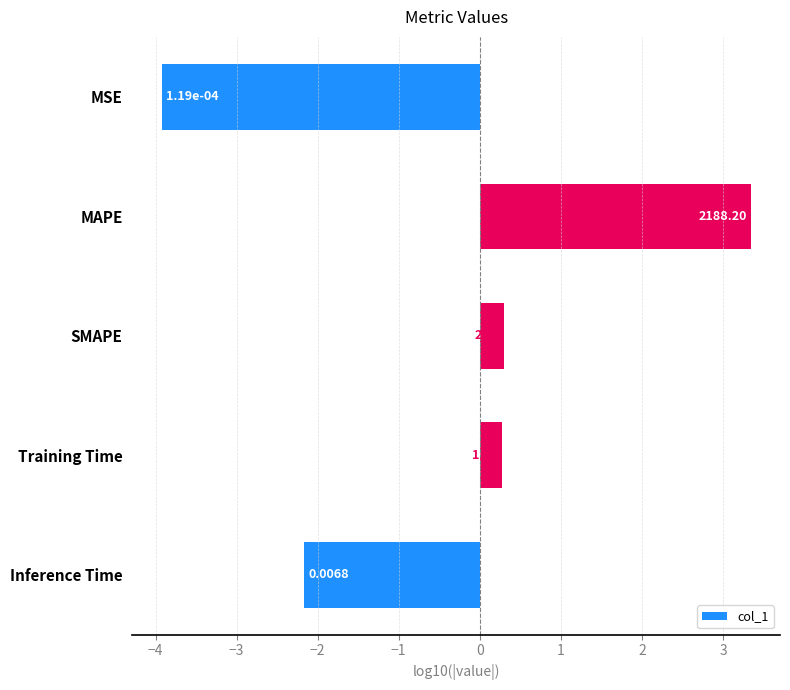

Does the chart contain stacked bars?

No